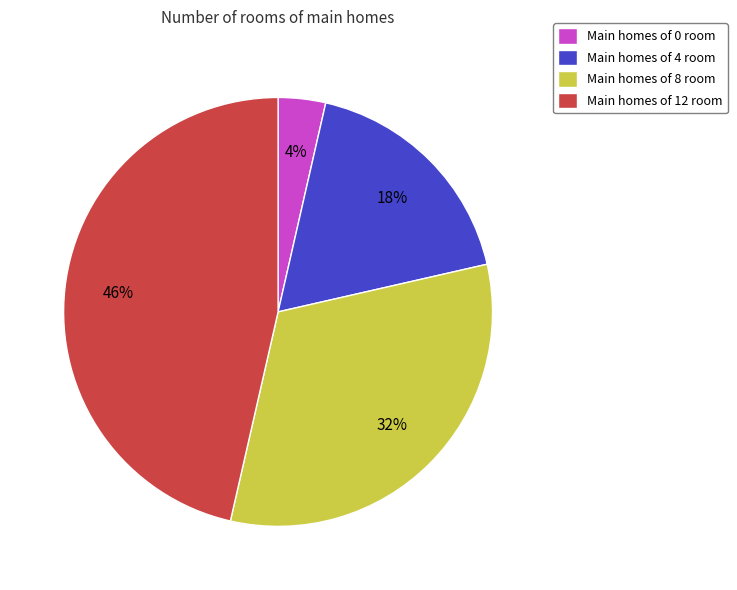

Does Main homes of 12 room account for over 50% of the chart?

No